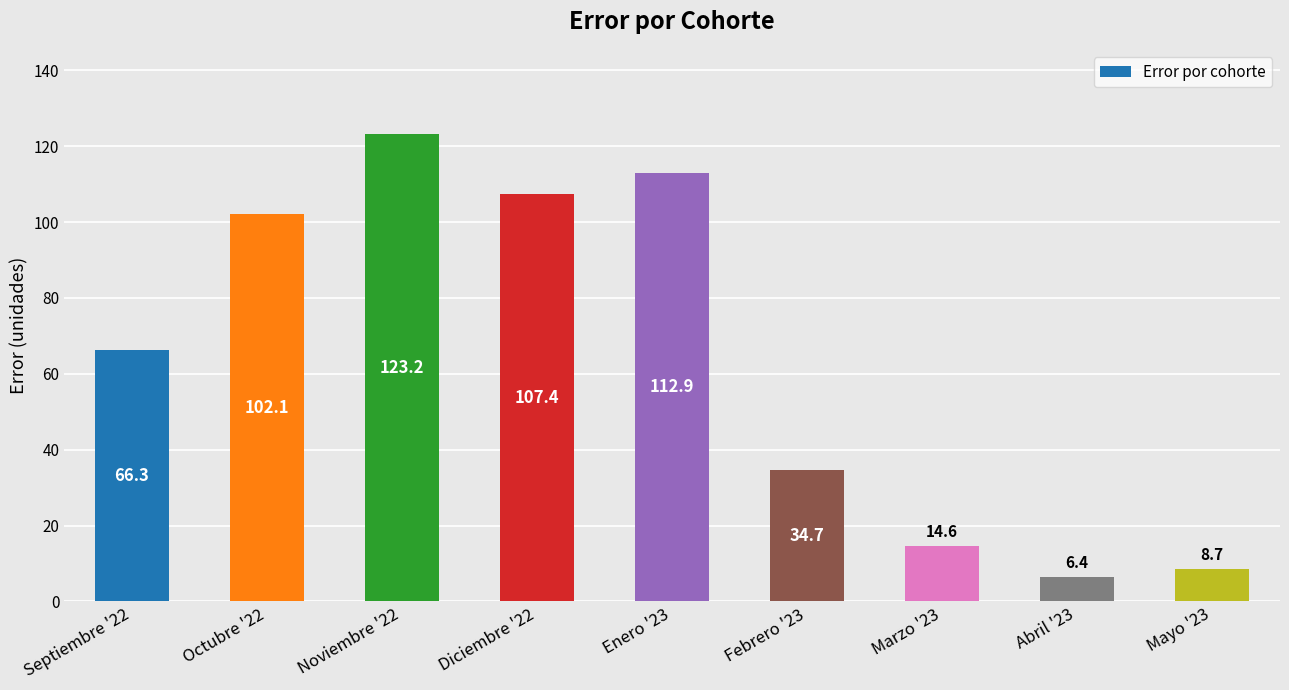

Count the number of data series in this chart.

1